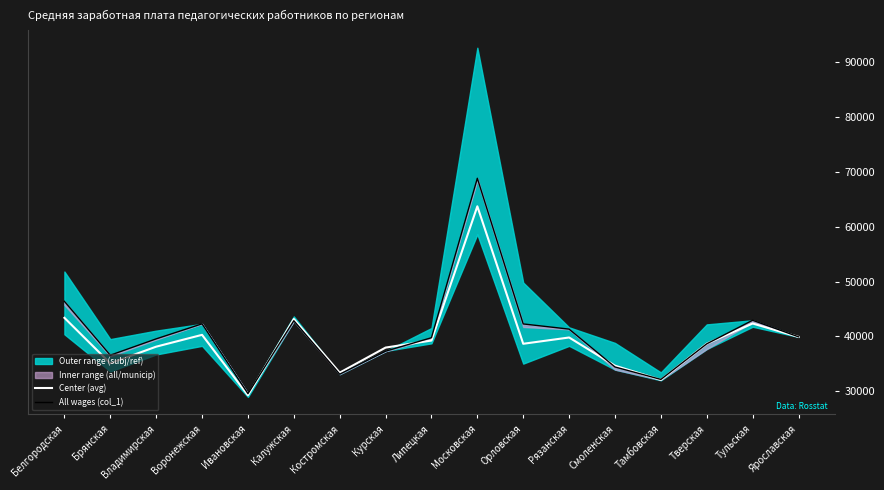

True or false: All wages (col_1) has a value of 72321.4 at Орловская.

False